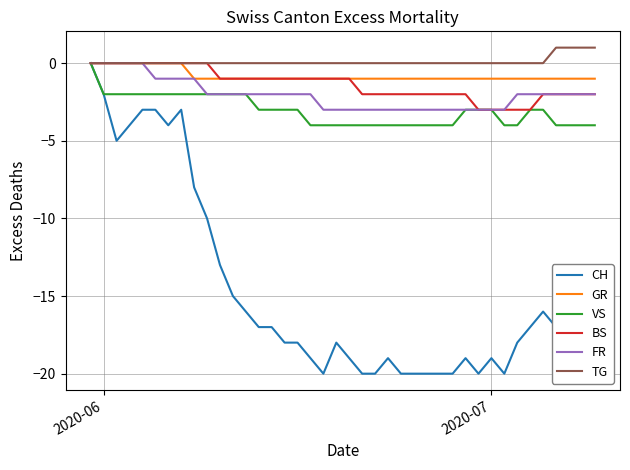

How many BS values are between -2 and 0?

35